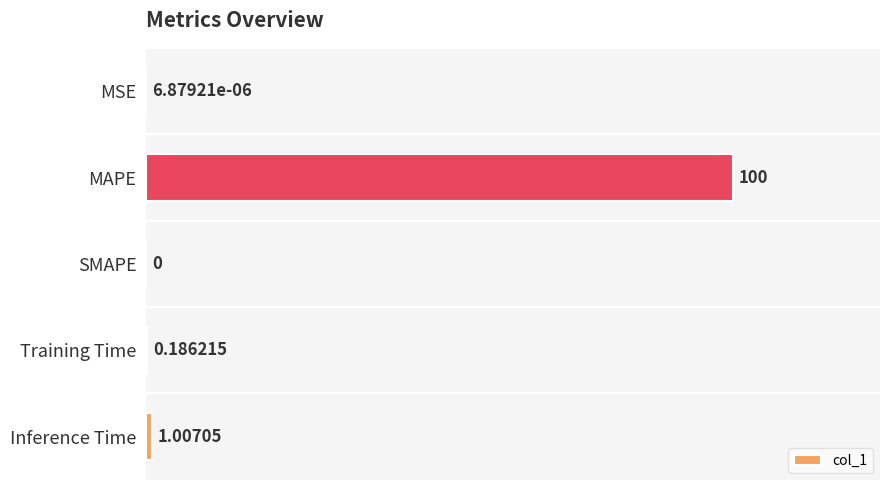

Where is the data nearest to the value 50?

Inference Time